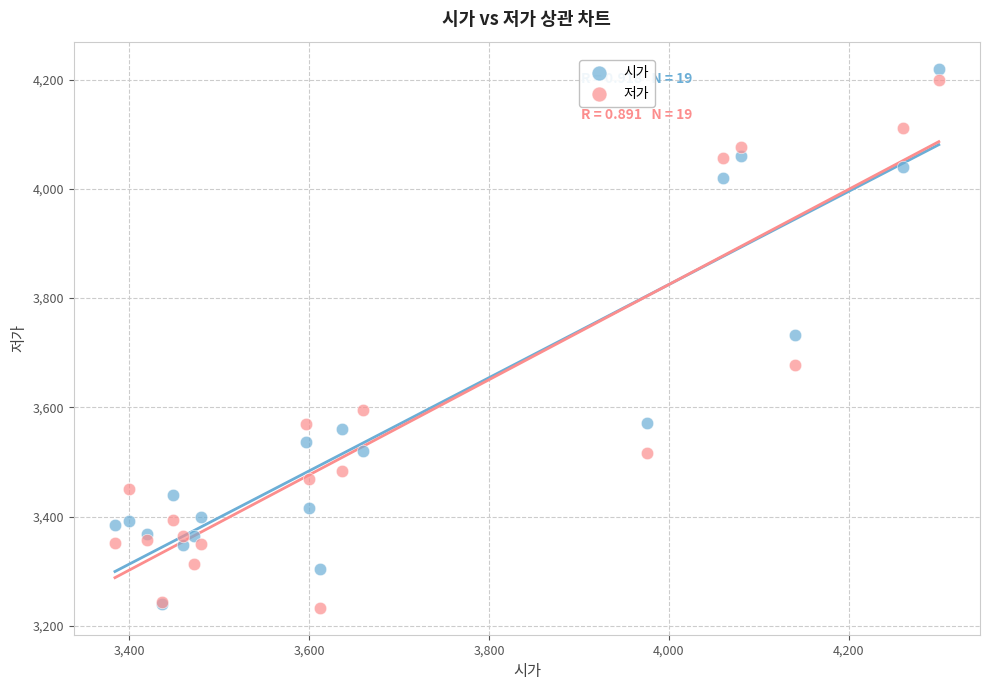

In the 저가 series, what Y value is closest to 3716?

3677.0